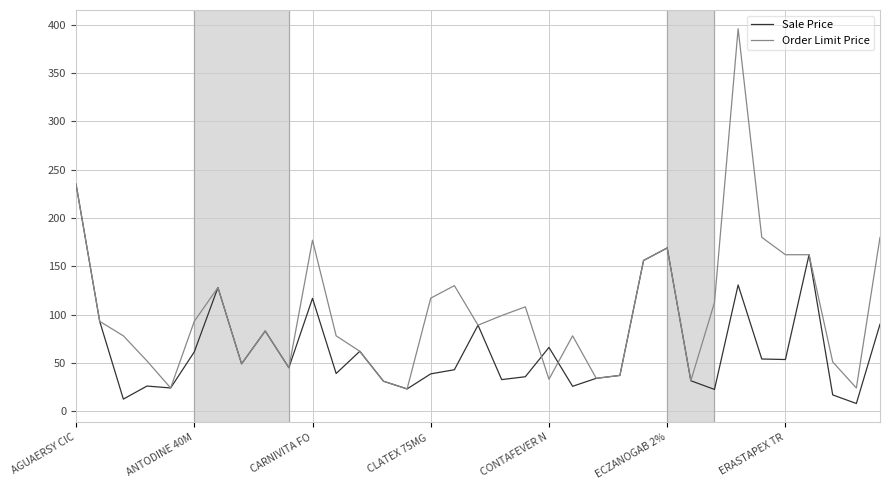

True or false: Sale Price and Order Limit Price intersect in this chart.

True